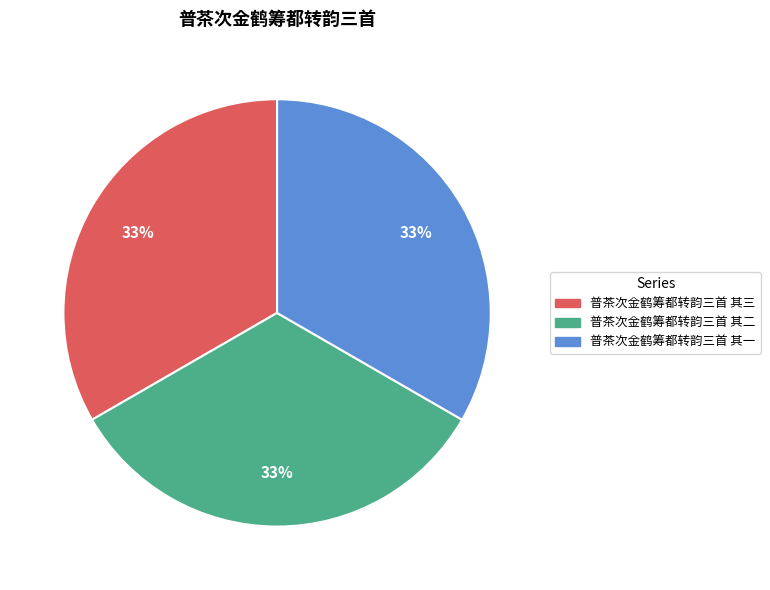

How many slices are in this pie chart?

3